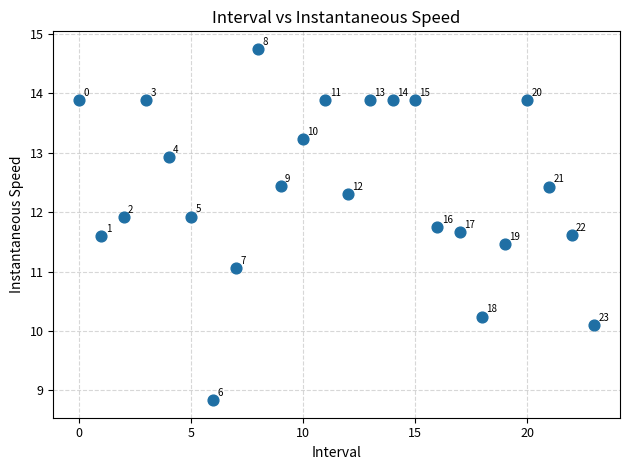

What Y value in the scatter plot is closest to 11?

11.1